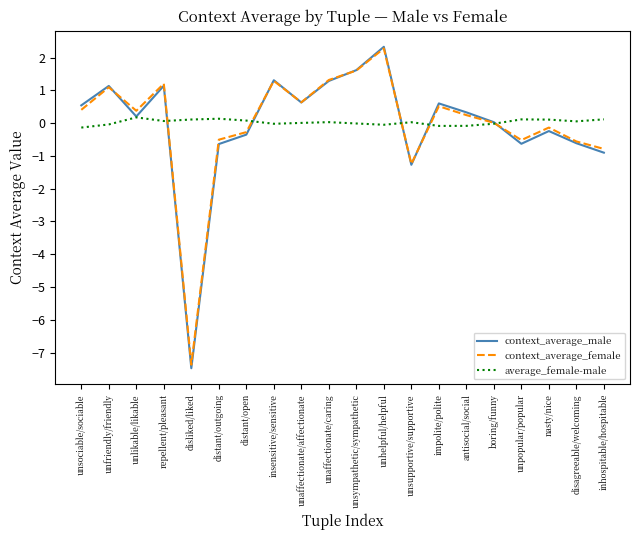

At inhospitable/hospitable, list the series in order from largest to smallest.

average_female-male, context_average_female, context_average_male